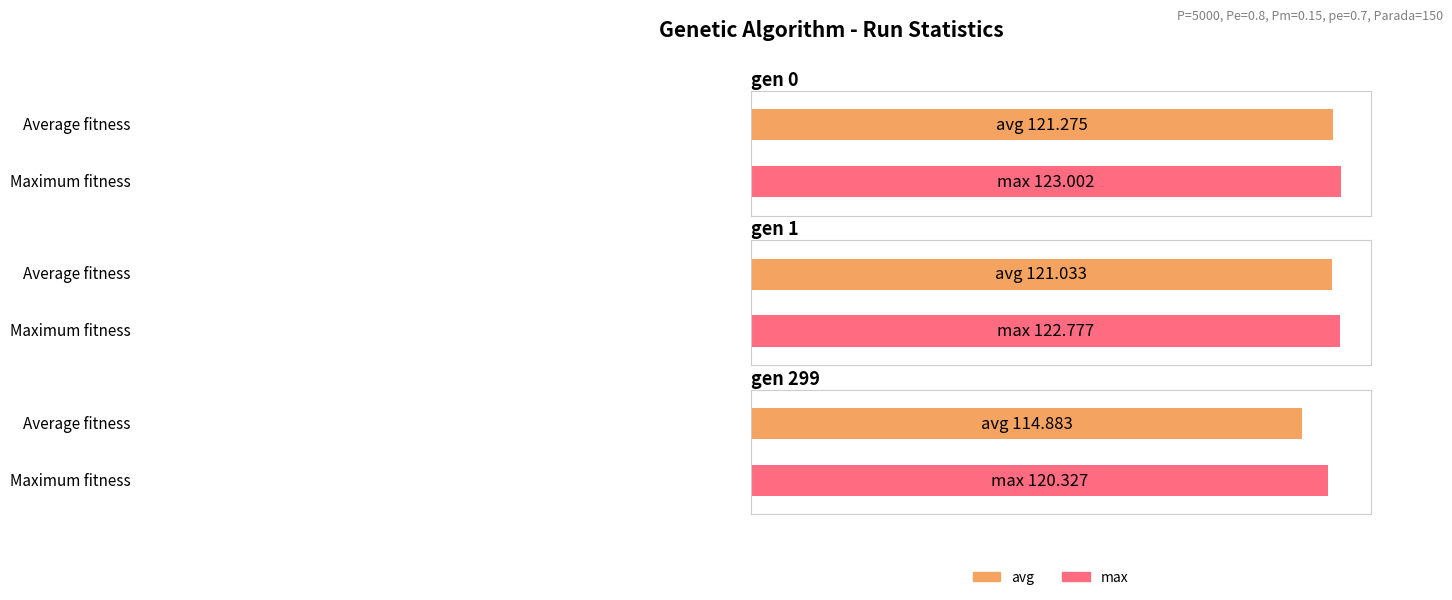

Between gen 0 and gen 1, which is larger?

gen 0